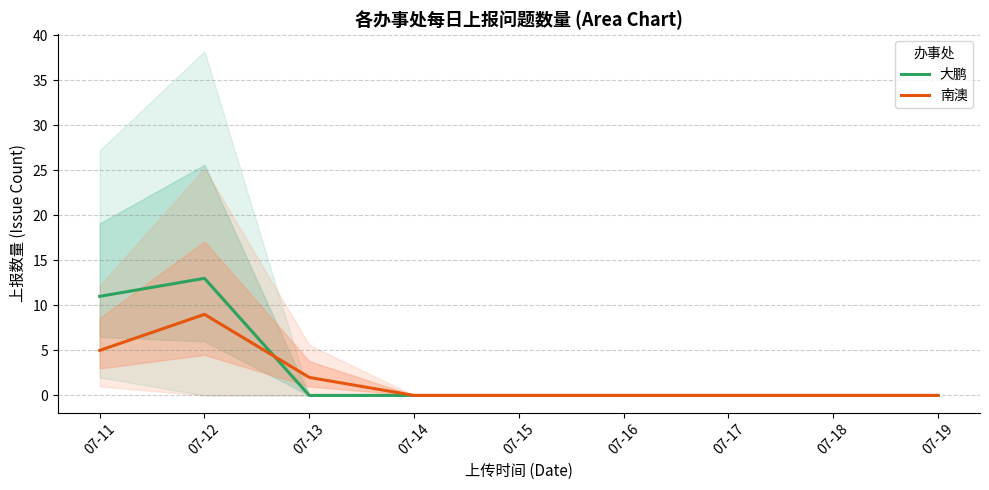

Reading left to right, extract all data points from this chart.

大鹏: 07-11=11	07-12=13	07-13=0	07-14=0	07-15=0	07-16=0	07-17=0	07-18=0	07-19=0
南澳: 07-11=5	07-12=9	07-13=2	07-14=0	07-15=0	07-16=0	07-17=0	07-18=0	07-19=0